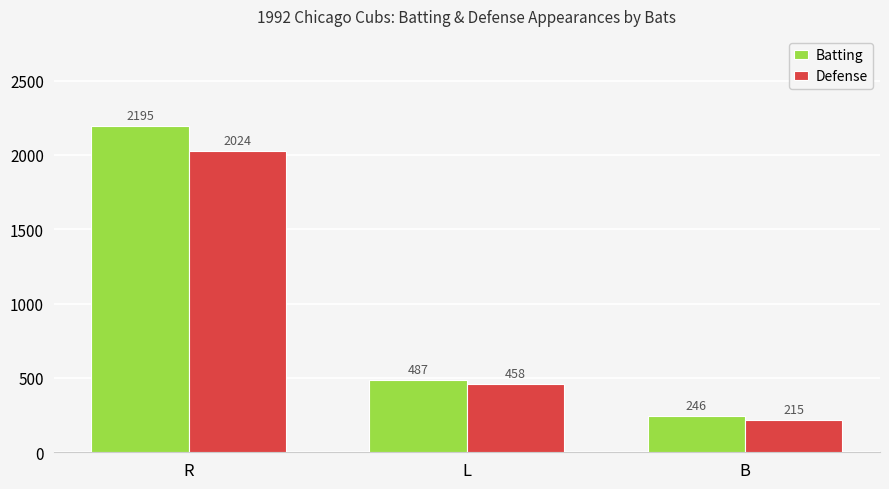

List the series in order of their overall mean, highest first.

Batting, Defense